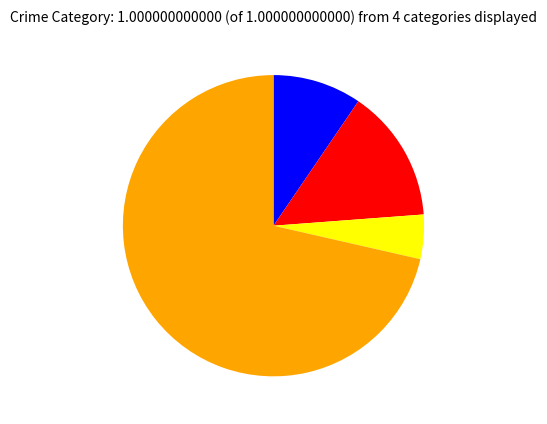

Does any single category account for the majority?

Yes